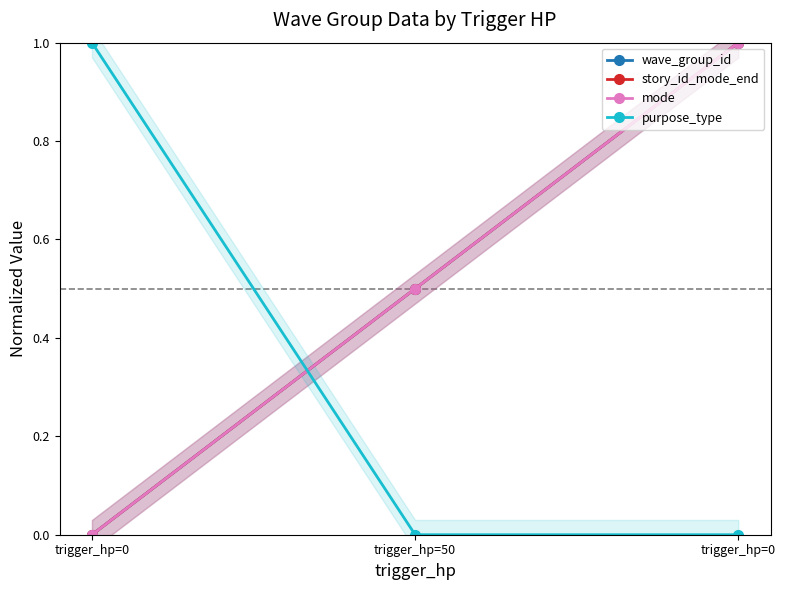

The value of story_id_mode_end at trigger_hp=0 is -0.7. True or false?

False